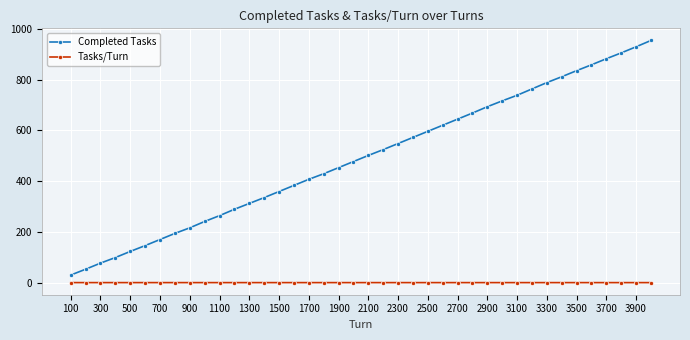

True or false: Completed Tasks and Tasks/Turn intersect in this chart.

False